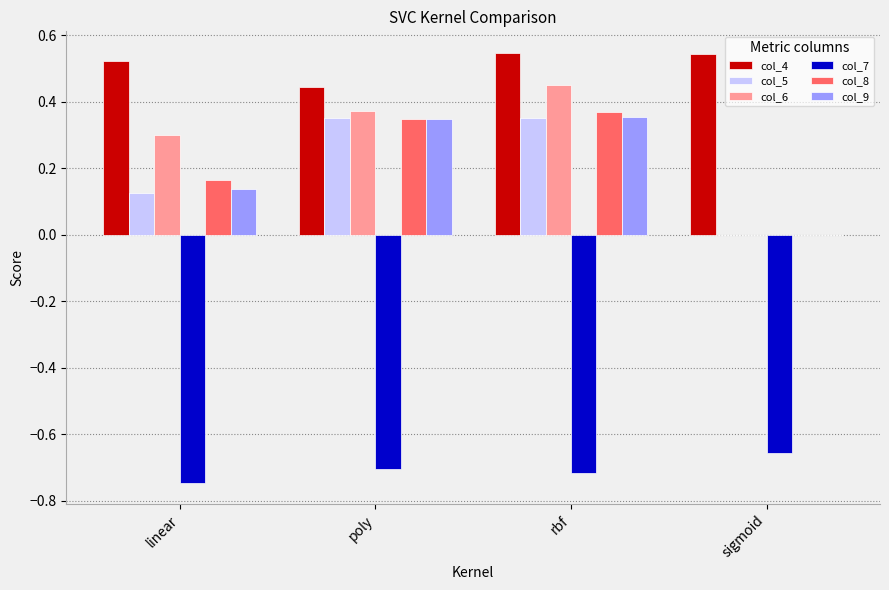

Does the chart contain stacked bars?

No